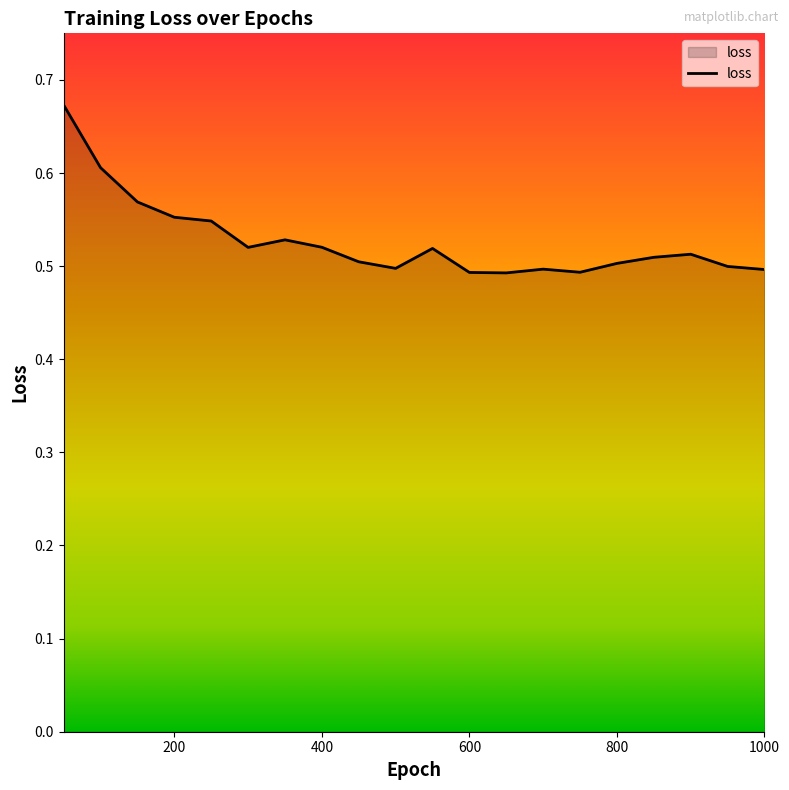

Rank the categories by value from lowest to highest.

650, 600, 750, 1000, 700, 500, 950, 800, 450, 850, 900, 550, 300, 400, 350, 250, 200, 150, 100, 50